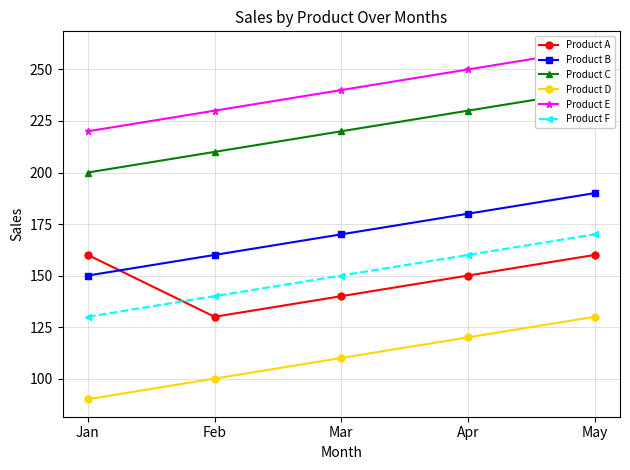

At which label is Product C closest to 220?

Mar